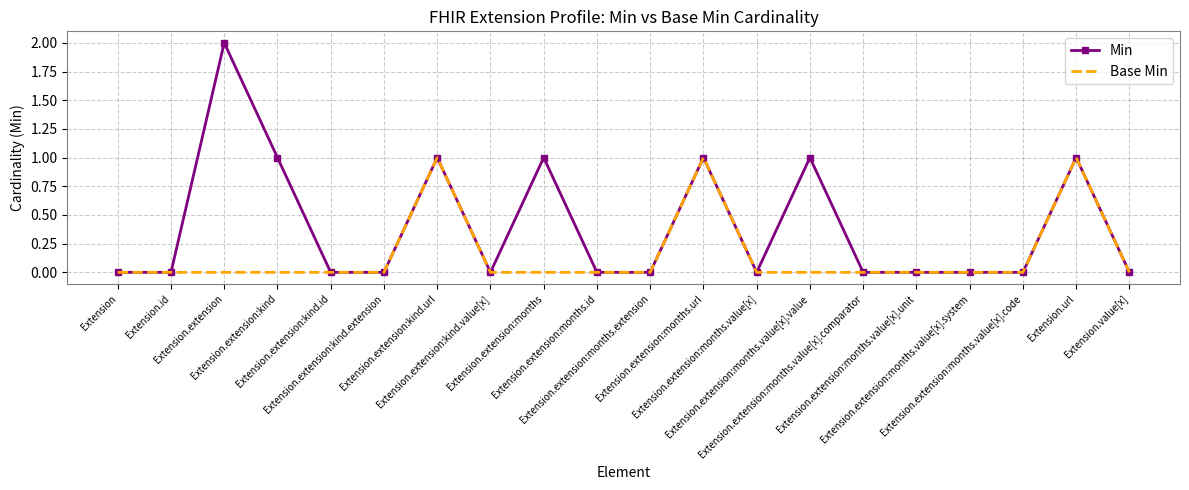

Rank the series by their average value, from lowest to highest.

Base Min, Min